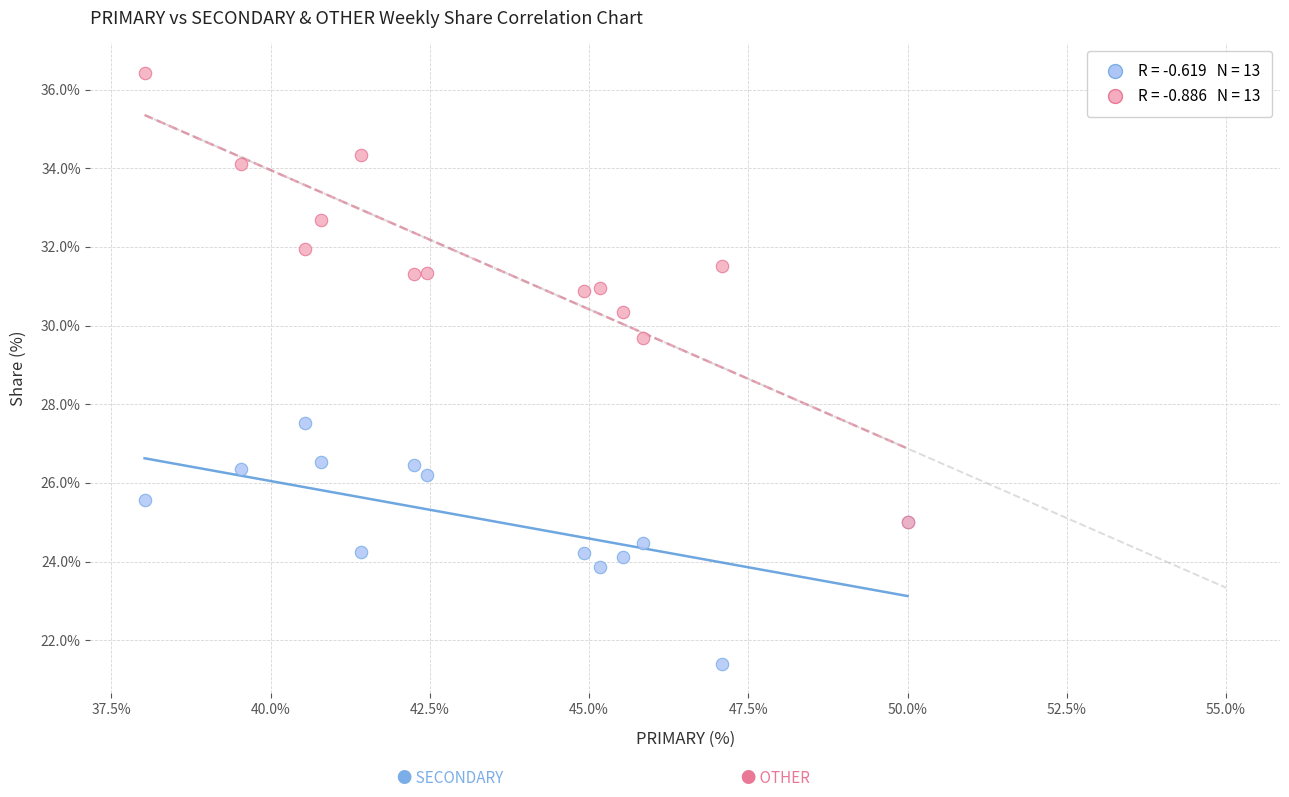

Across all series, what Y value is closest to 28?

27.5